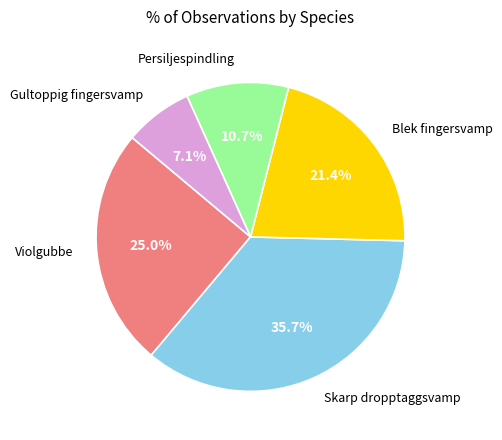

Is there a majority slice in this chart?

No